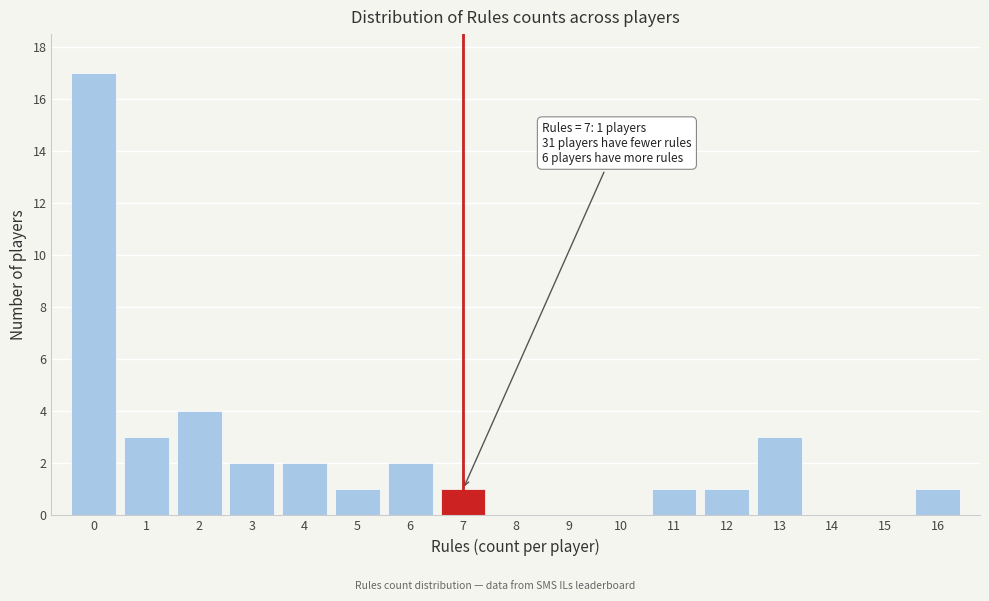

Over which range of the x-axis is the bar tallest?

-0.5 to 0.5